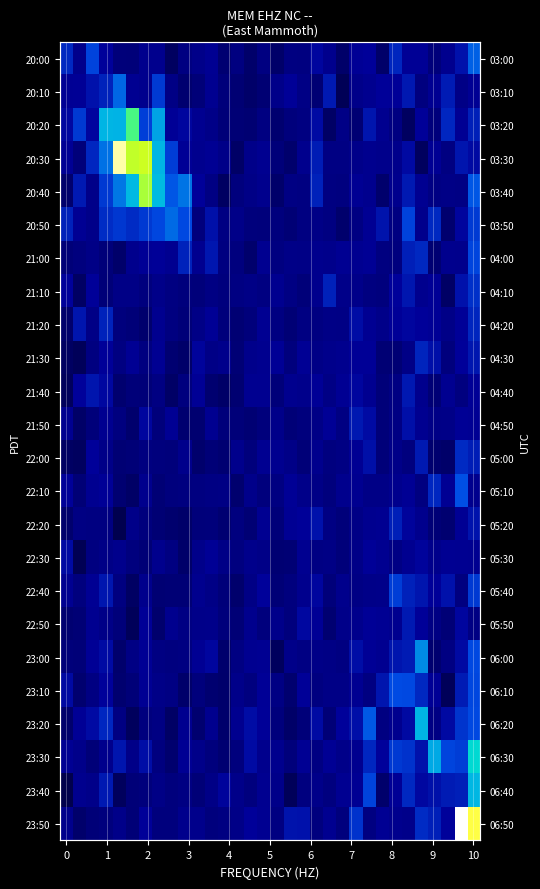

What is the difference between the maximum and minimum values in the 21:50 series?

2.0